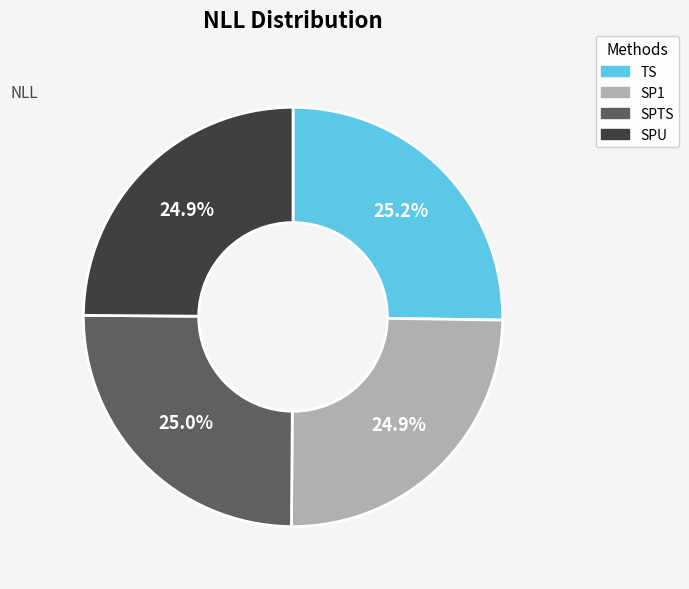

Is SPTS the majority of the pie?

No